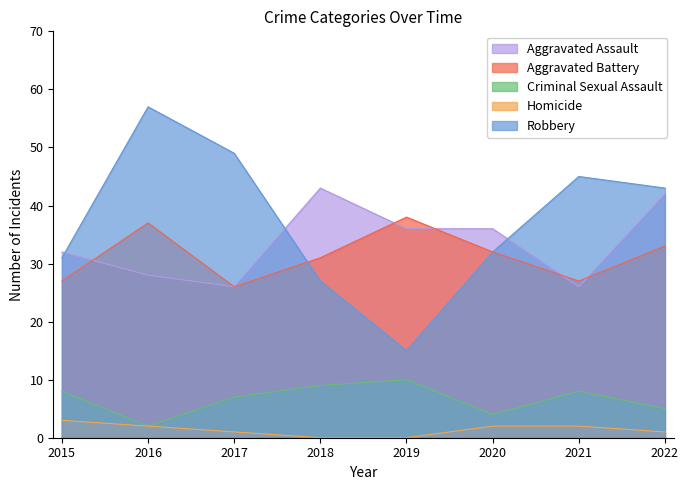

Count the number of categories in the chart.

8